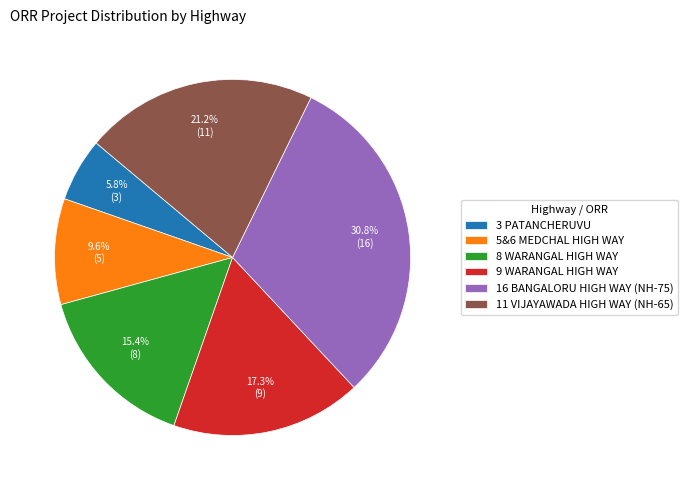

To the nearest percent, what percentage of the pie is 8 WARANGAL HIGH WAY?

15%